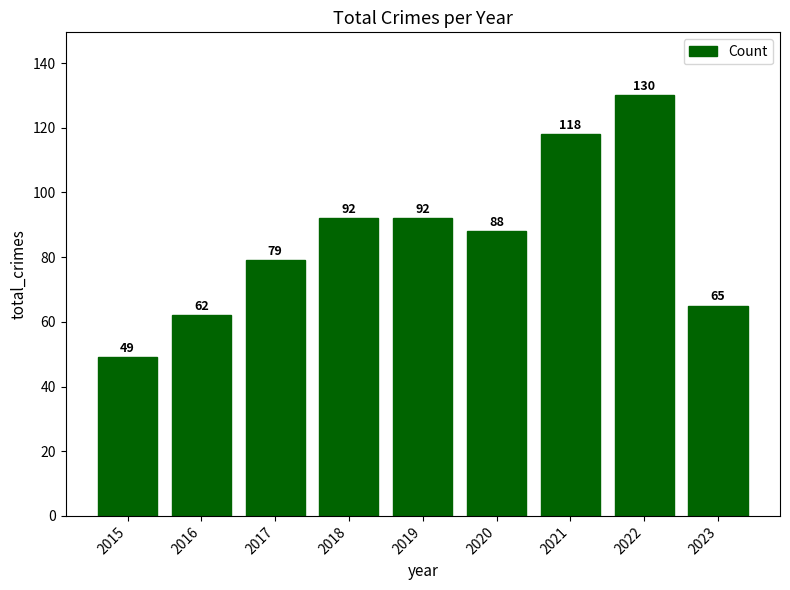

What is the greatest value displayed?

130